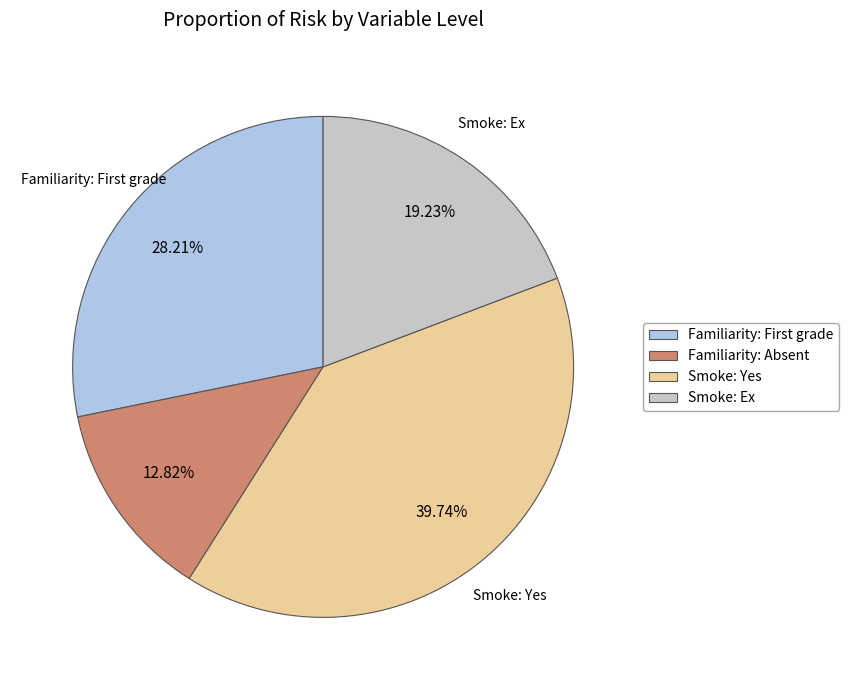

Combined, do Smoke: Ex and Familiarity: Absent account for over 50%?

No